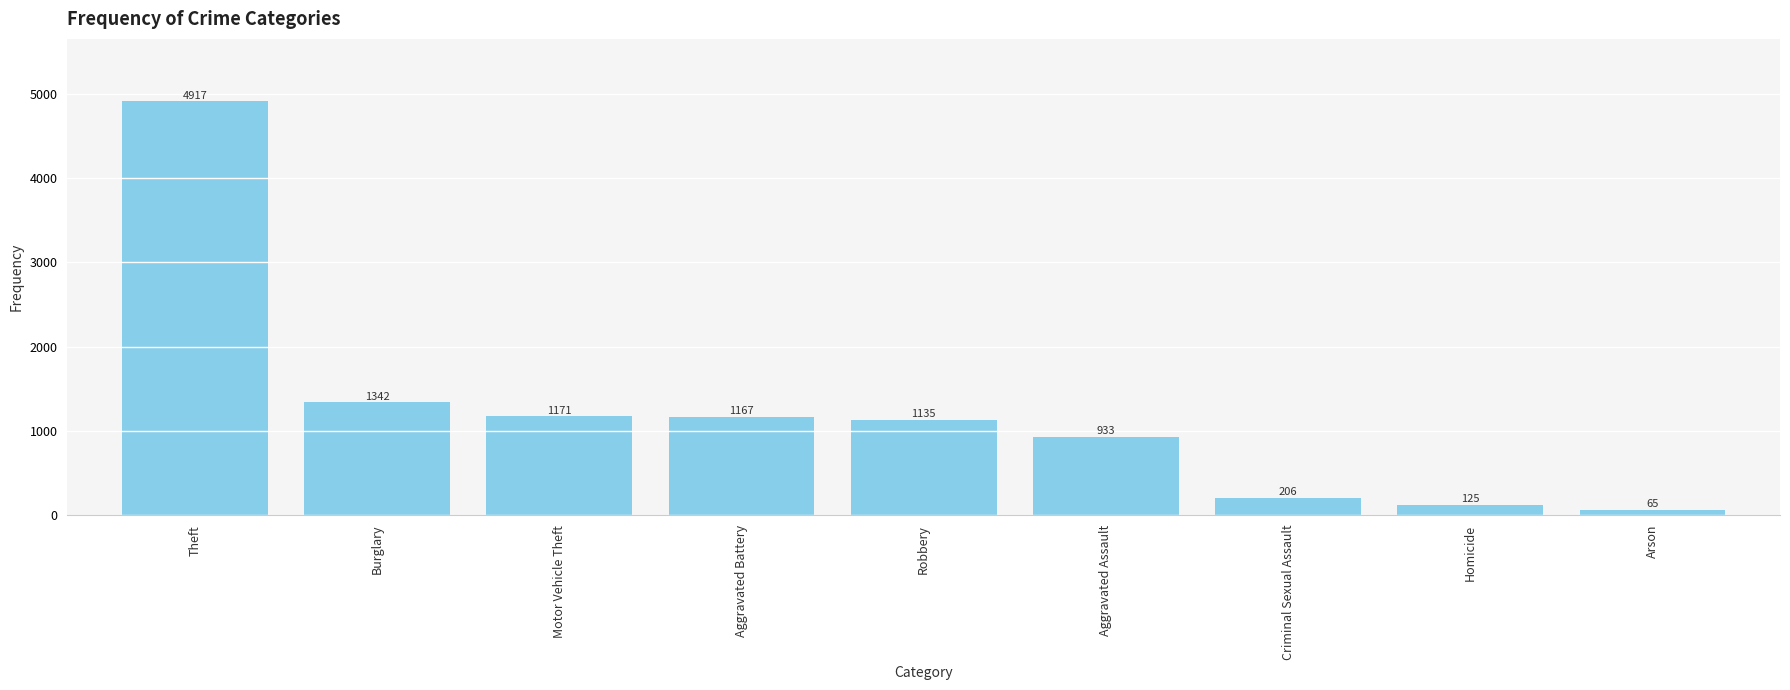

What is the ratio of the value at Criminal Sexual Assault to the value at Burglary?

0.2